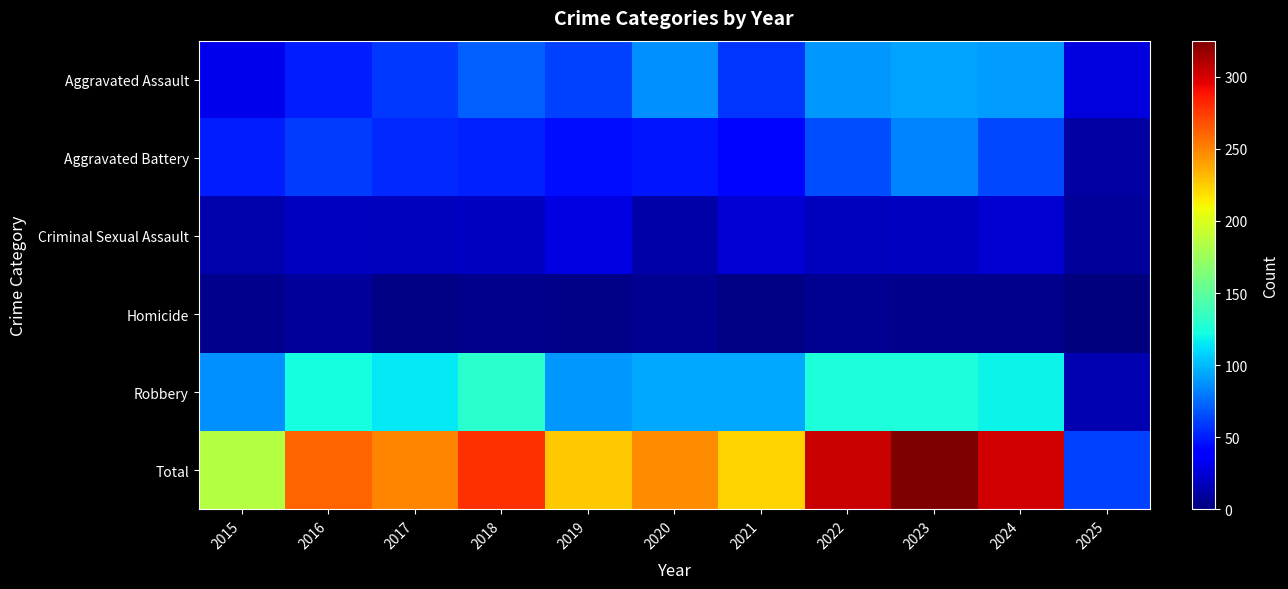

Which category has the lowest value across all series?

2025